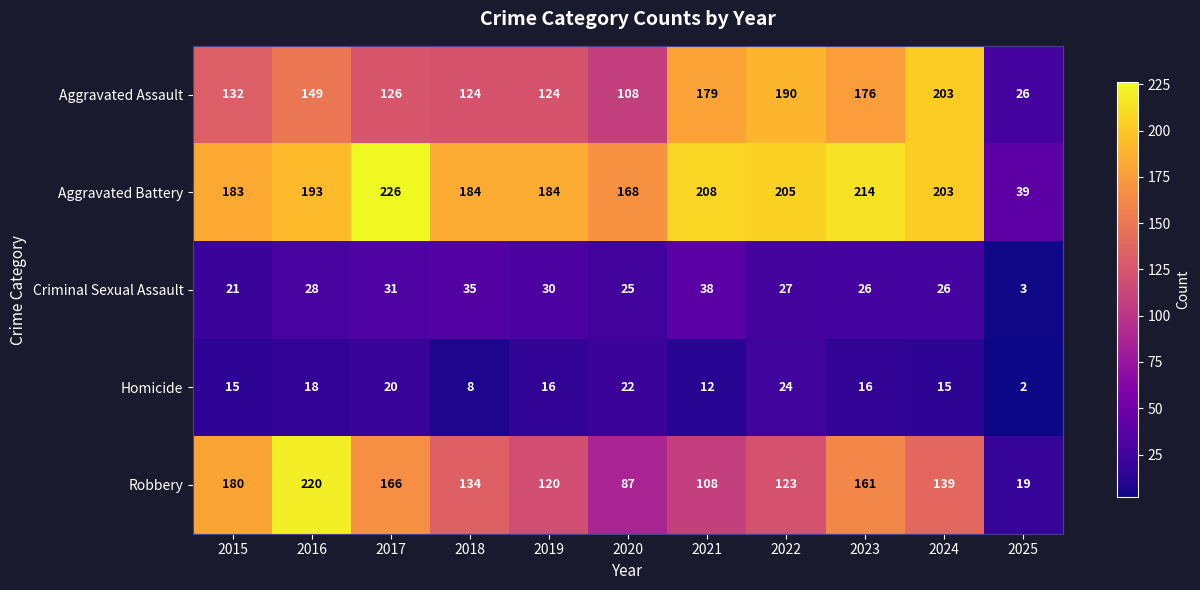

Which category has the highest value across all series?

2017